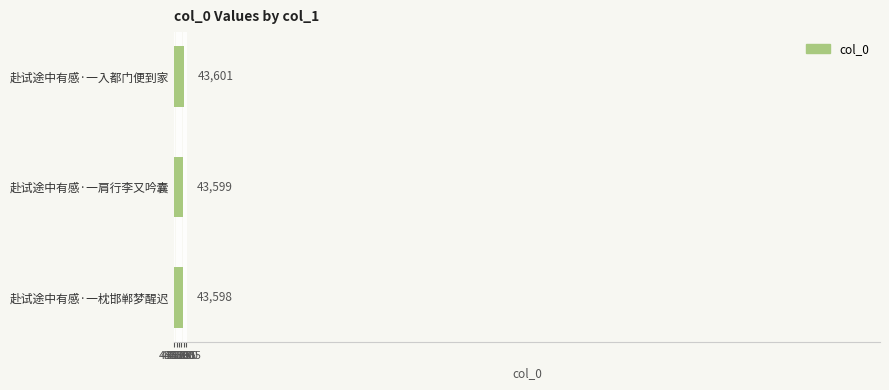

The value at 赴试途中有感·一枕邯郸梦醒迟 is 70771. True or false?

False